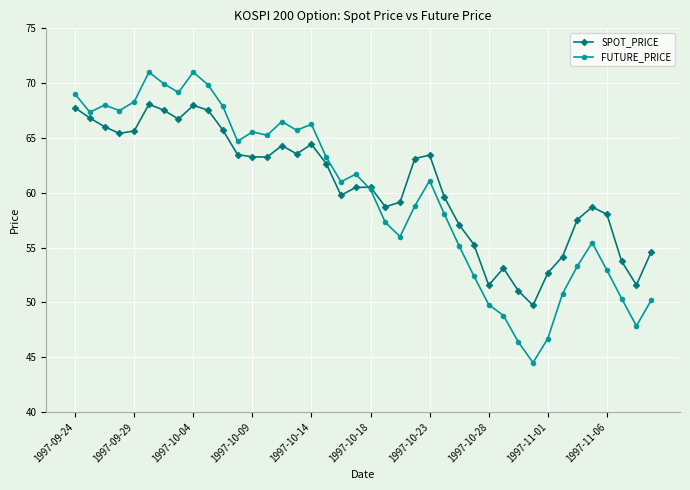

Which series has the largest range (max minus min)?

FUTURE_PRICE